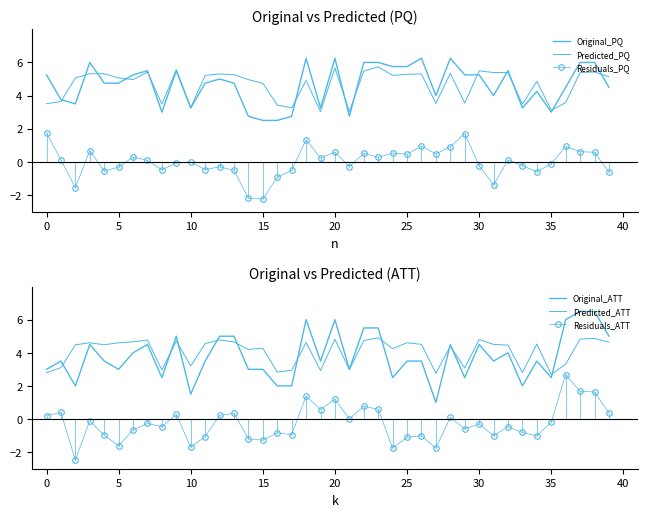

How many distinct data groups are displayed?

6